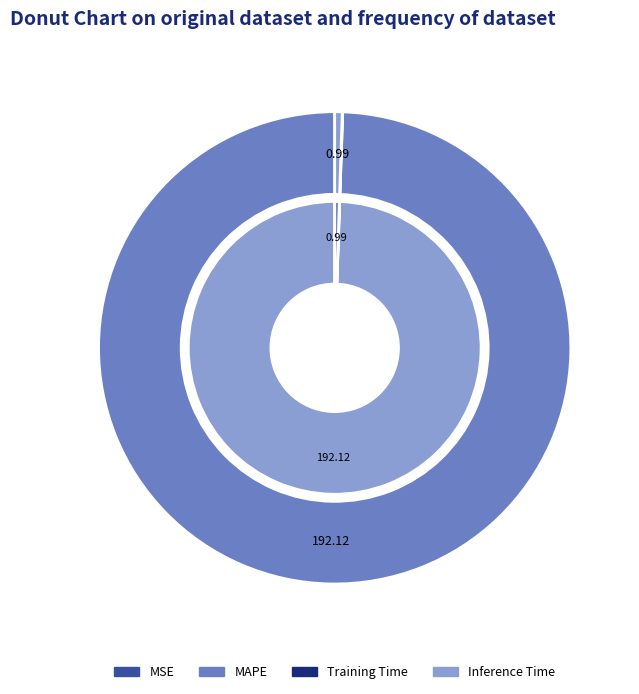

How many slices are in this pie chart?

4